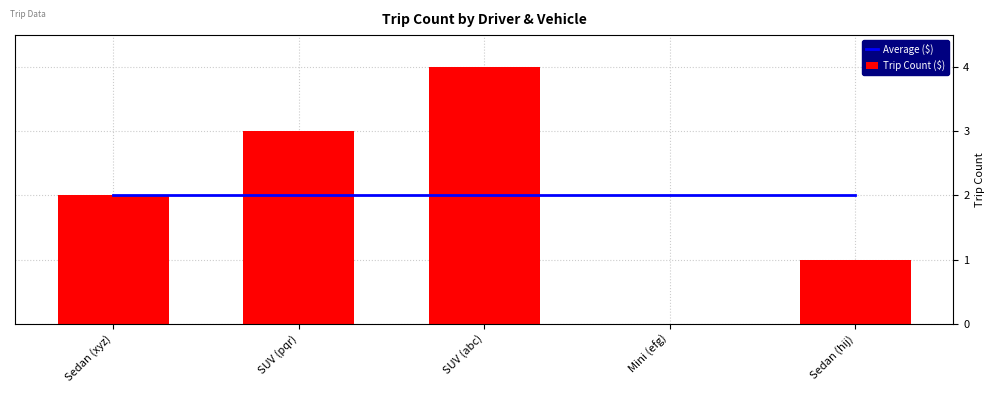

What is the label of the 2nd bar from the right?

Mini (efg)